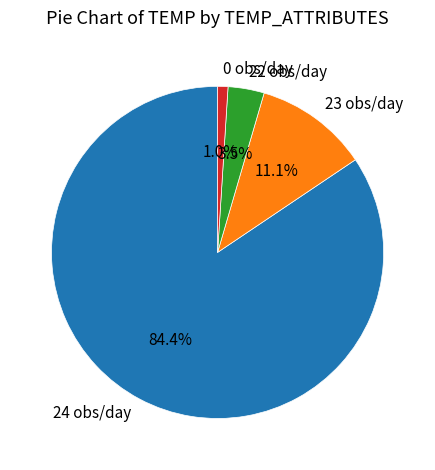

True or false: 0 accounts for 1% of the total.

True